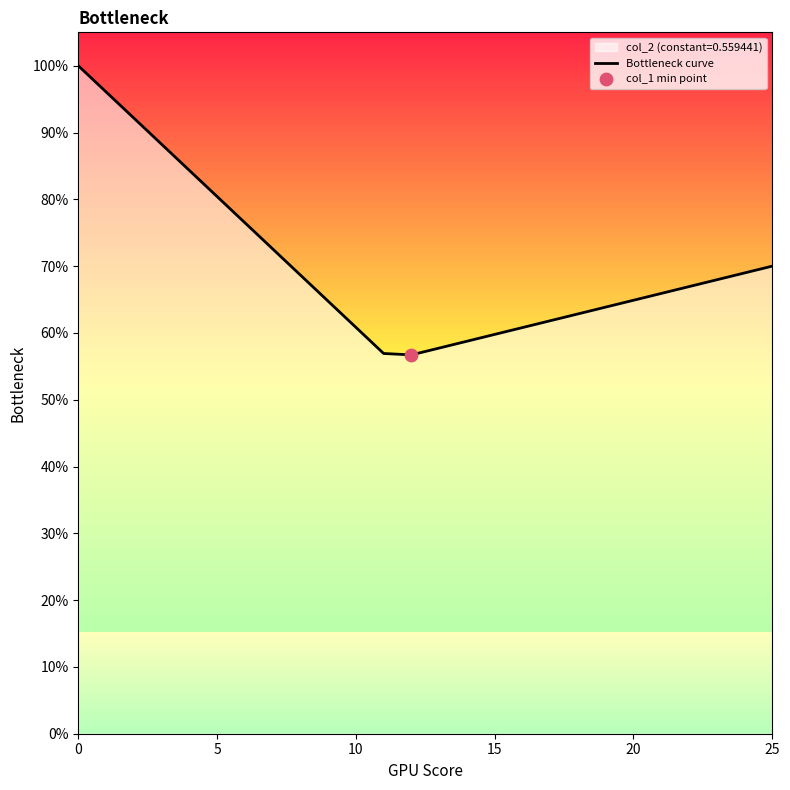

Does the chart have visible grid lines?

No